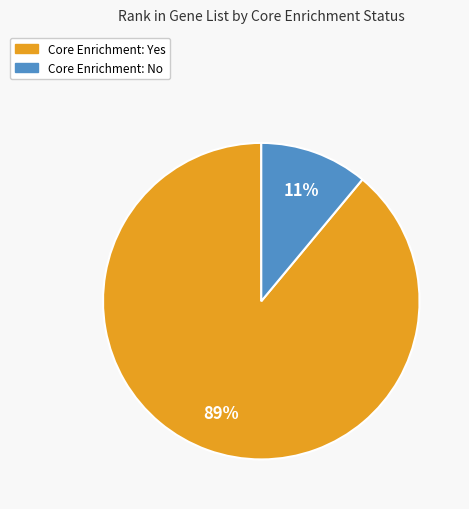

To the nearest percent, what is the average slice percentage?

50%